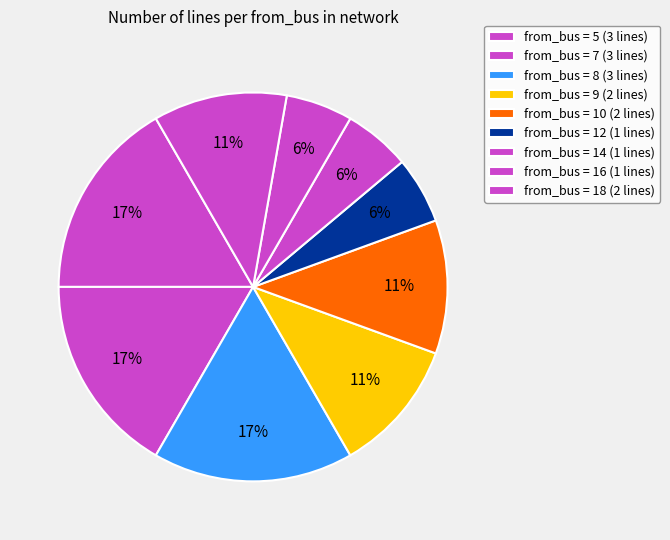

How many slices are in this pie chart?

9